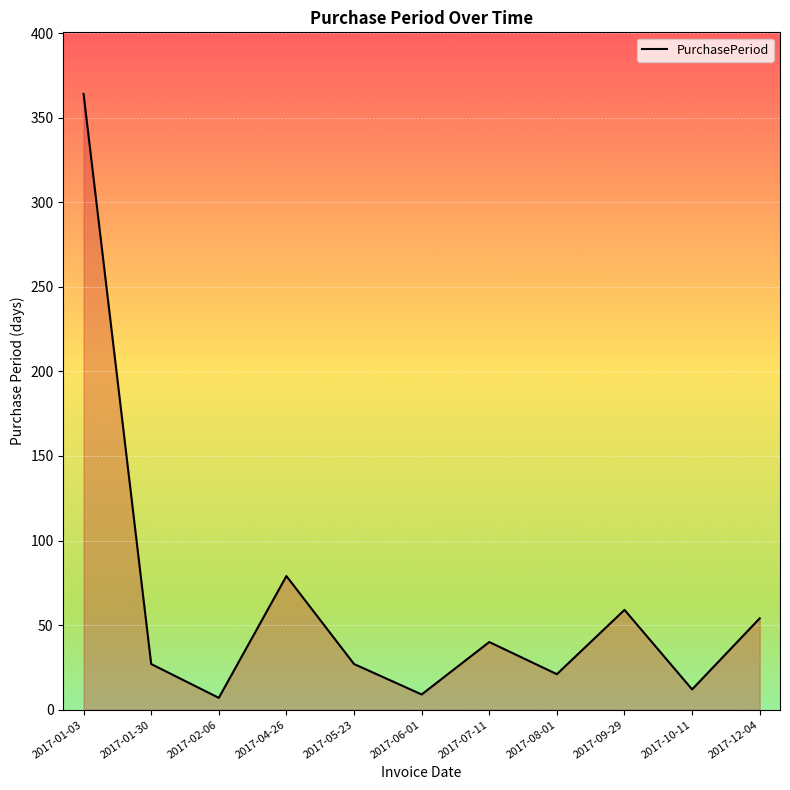

Which label corresponds to the largest value in the chart?

2017-01-03